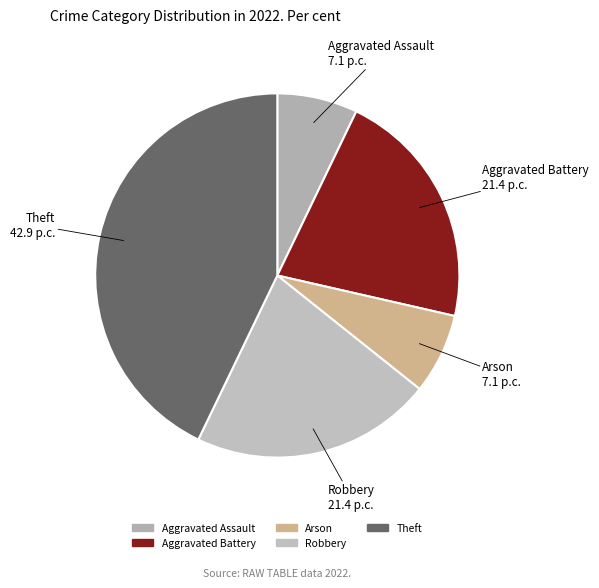

How many segments does this pie chart have?

5